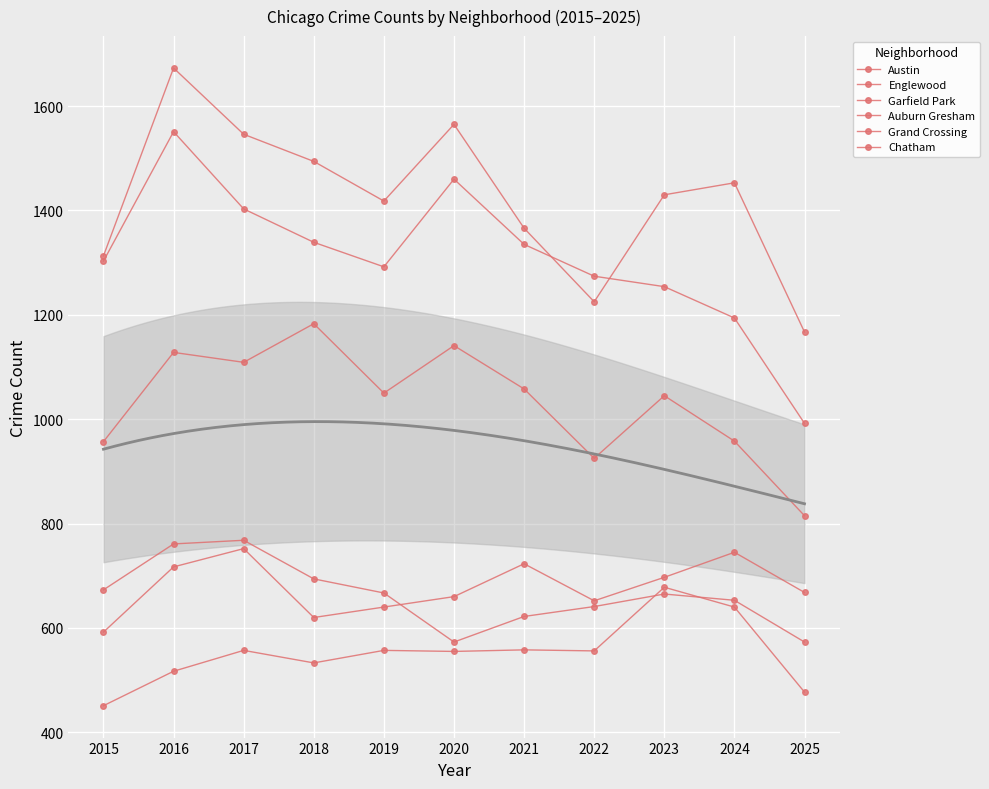

Reading right to left, what are all the values shown in this chart?

Austin: 2025=1167	2024=1453	2023=1430	2022=1225	2021=1366	2020=1565	2019=1418	2018=1494	2017=1546	2016=1673	2015=1313
Englewood: 2025=992	2024=1194	2023=1254	2022=1274	2021=1335	2020=1460	2019=1292	2018=1339	2017=1403	2016=1551	2015=1303
Garfield Park: 2025=815	2024=958	2023=1045	2022=925	2021=1058	2020=1141	2019=1050	2018=1183	2017=1109	2016=1128	2015=957
Auburn Gresham: 2025=573	2024=653	2023=665	2022=641	2021=622	2020=573	2019=667	2018=694	2017=768	2016=761	2015=673
Grand Crossing: 2025=668	2024=745	2023=697	2022=652	2021=723	2020=660	2019=640	2018=620	2017=752	2016=717	2015=592
Chatham: 2025=477	2024=640	2023=678	2022=556	2021=558	2020=555	2019=557	2018=533	2017=557	2016=517	2015=451